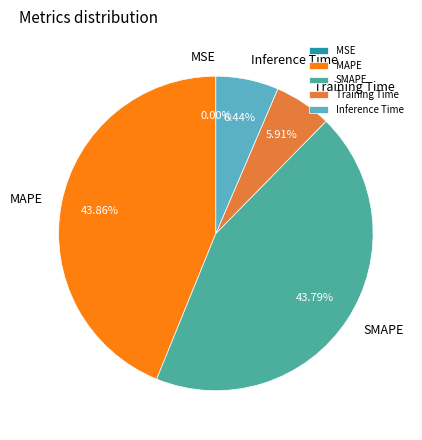

Is there any slice that represents more than half of the pie?

No